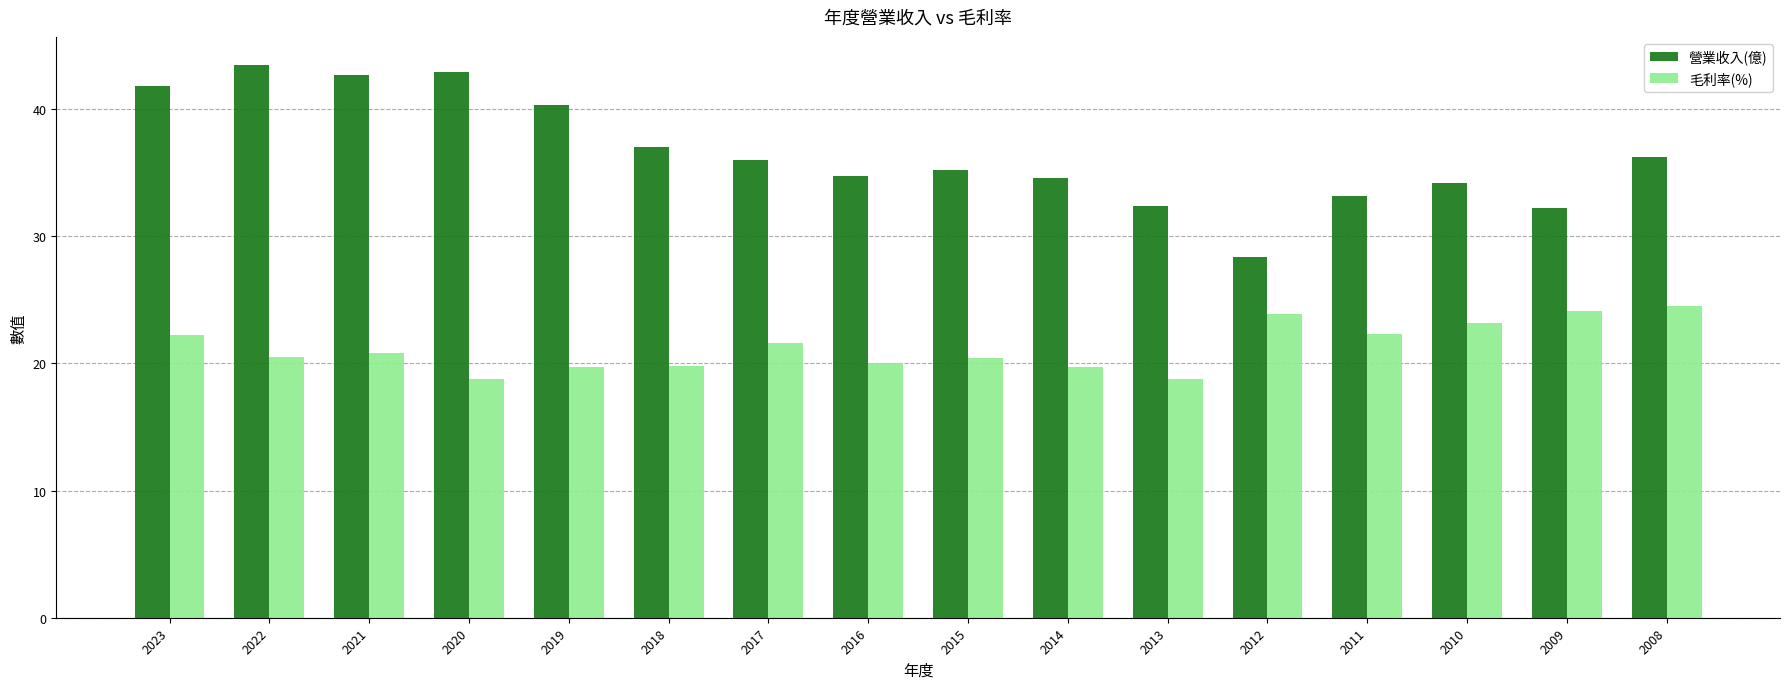

What is the maximum value for 毛利率(%)?

24.5